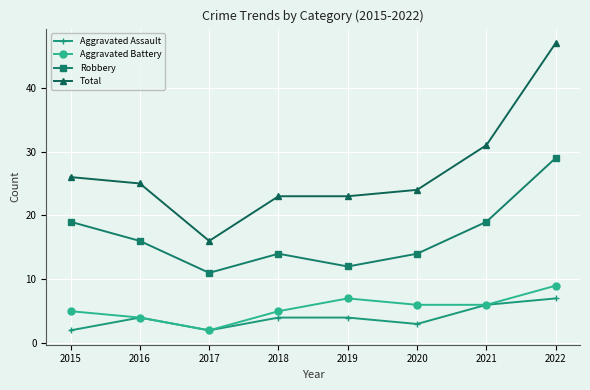

What is the minimum value for Robbery?

11